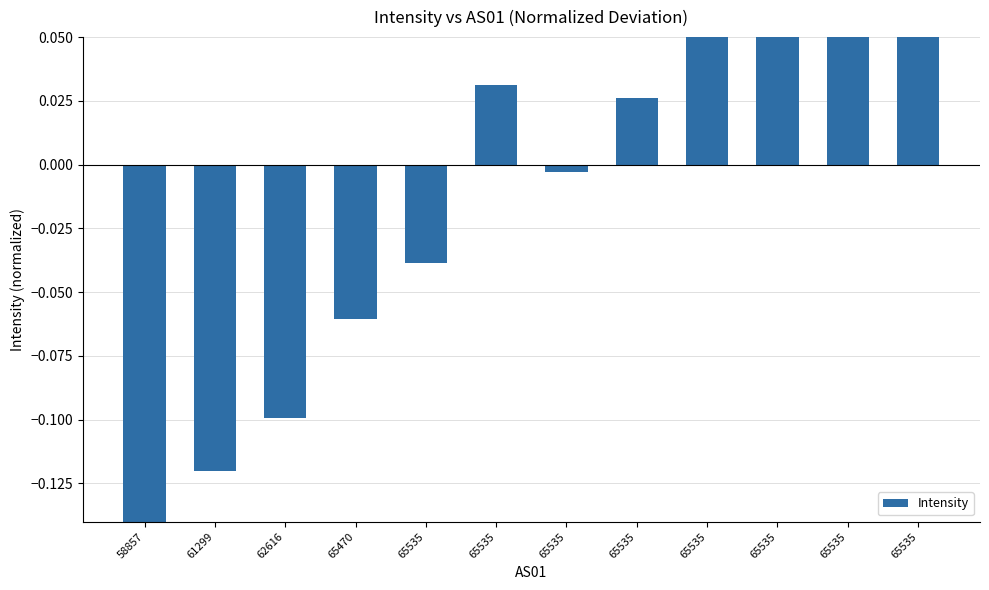

What is the approximate value at 65470?

-0.1